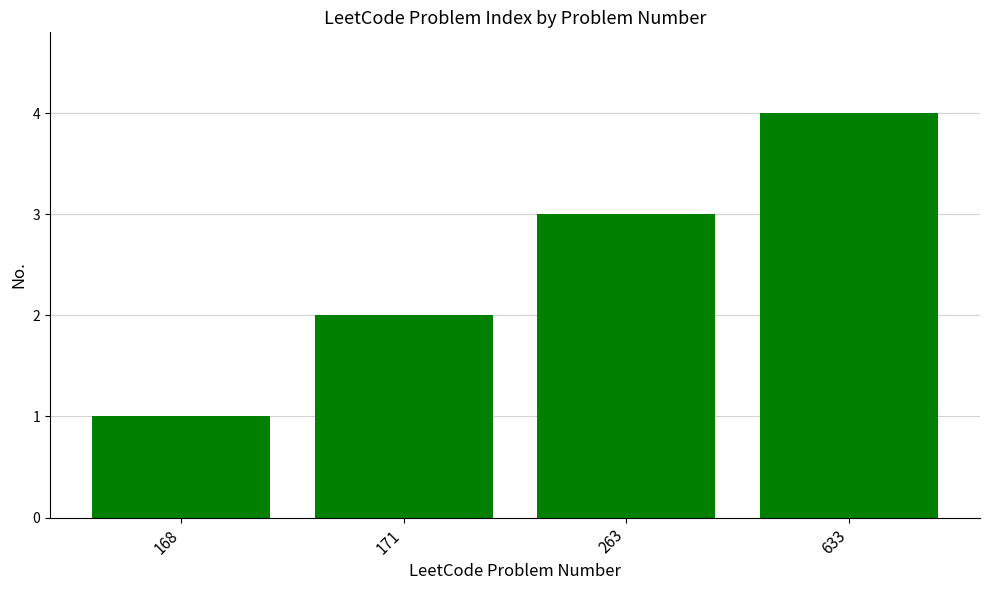

What is the greatest value displayed?

4